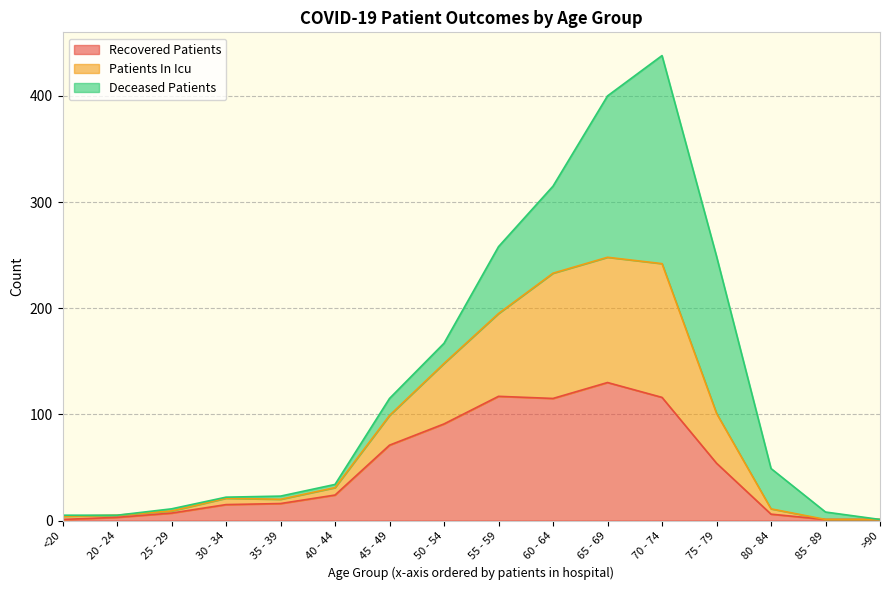

What position from the left is 70 - 74?

12